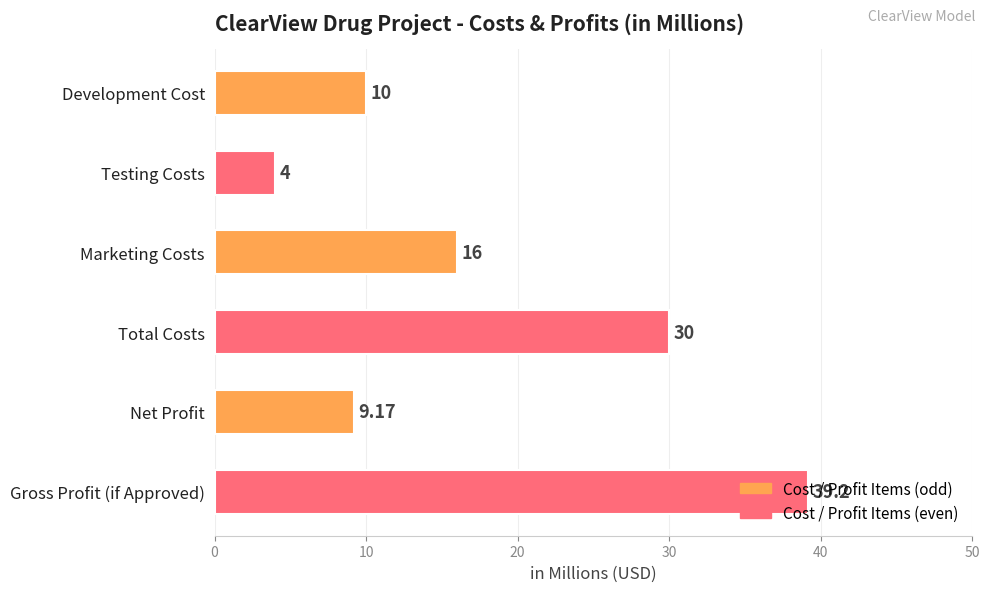

What is the sum of the values at Marketing Costs and Development Cost?

26.0